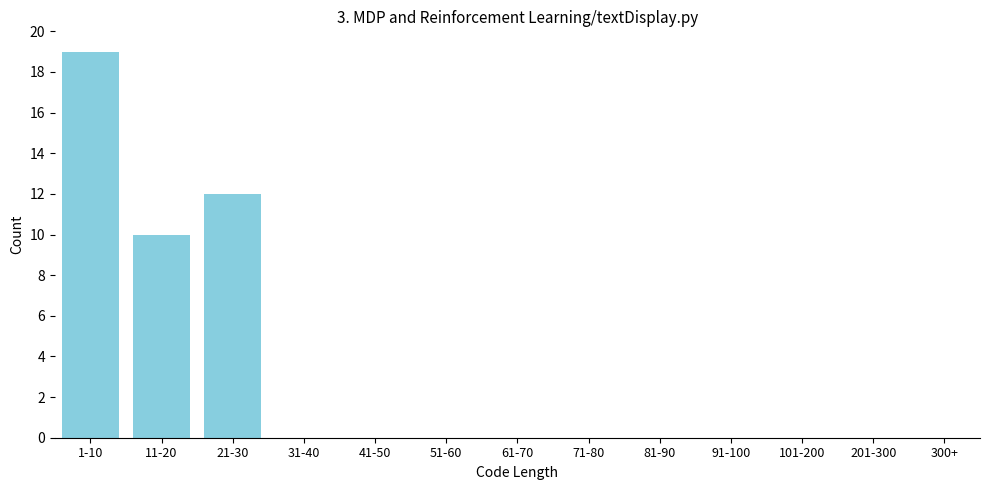

Reading right to left, extract all data points from this chart.

201-300=0	101-200=0	91-100=0	81-90=0	71-80=0	61-70=0	51-60=0	41-50=0	31-40=0	21-30=12	11-20=10	1-10=19